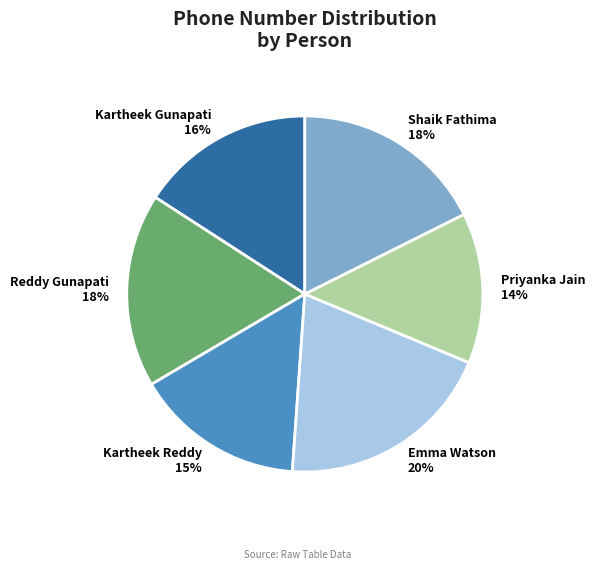

To the nearest percent, what is the average slice percentage?

17%